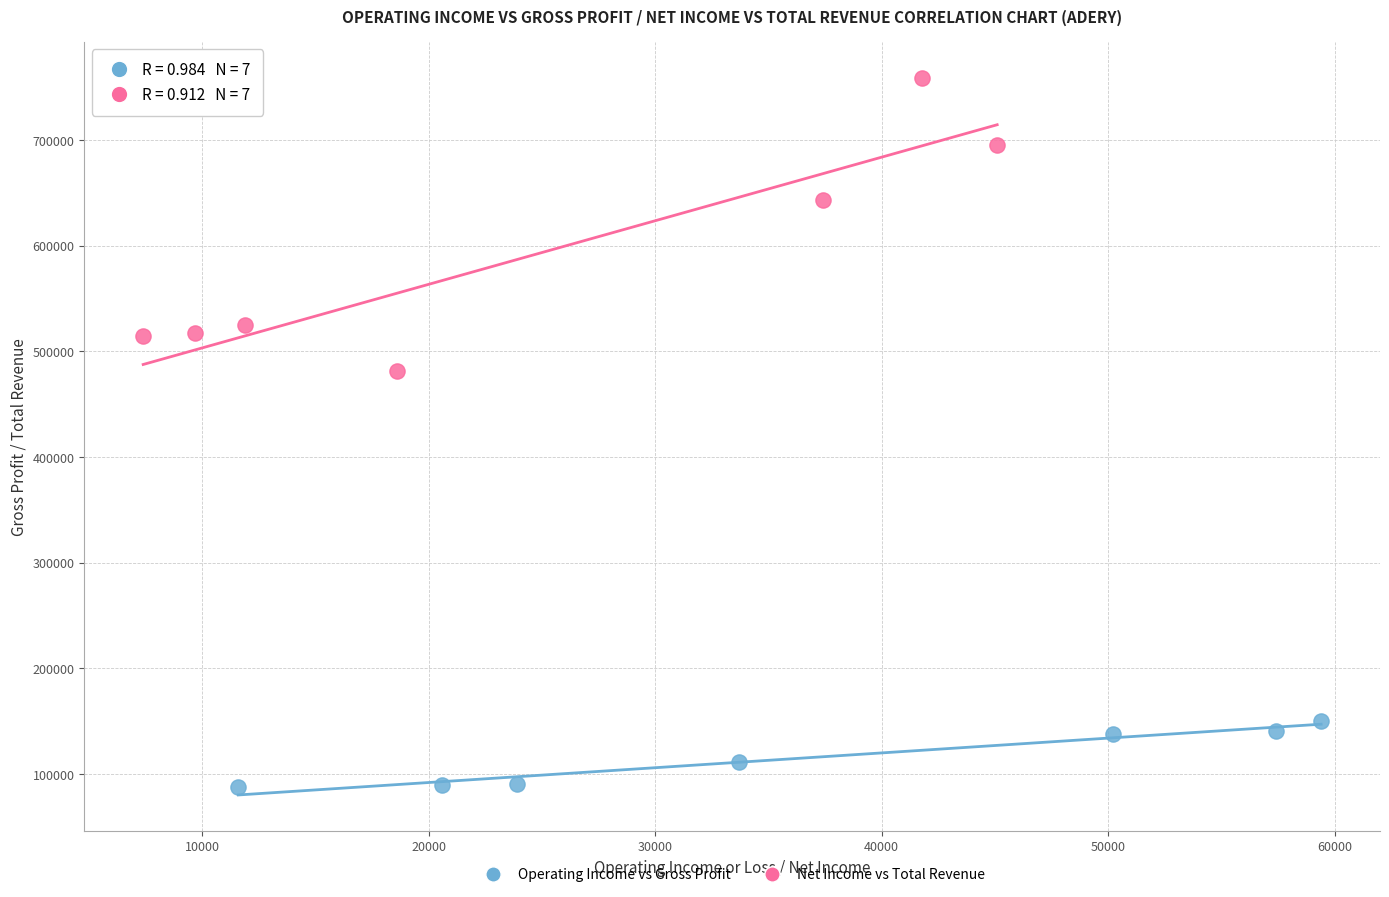

What are all the series names shown in the legend?

Operating Income vs Gross Profit, Net Income vs Total Revenue